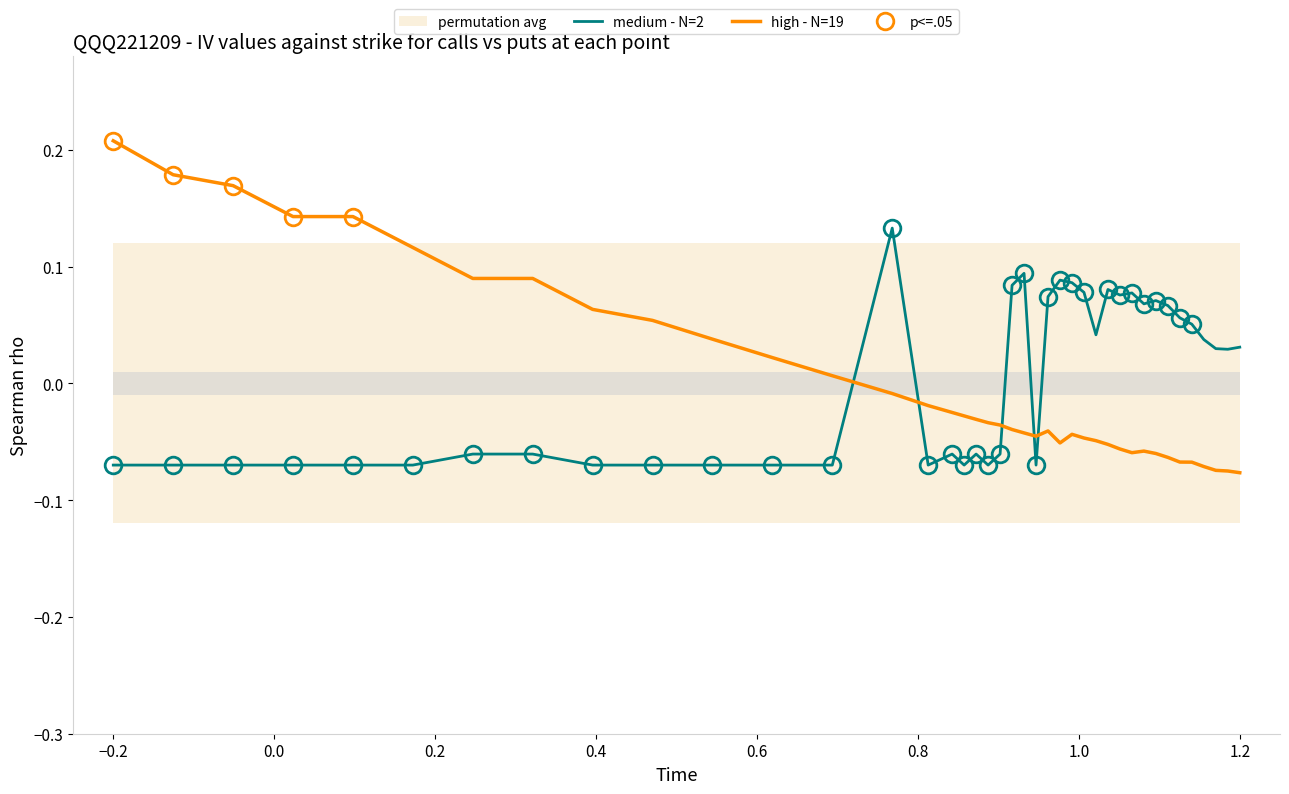

Reading right to left, what are all the values shown in this chart?

medium - N=2: 0.0	0.0	0.0	0.0	0.1	0.1	0.1	0.1	0.1	0.1	0.1	0.1	0.0	0.1	0.1	0.1	0.1	-0.1	0.1	0.1	-0.1	-0.1	-0.1	-0.1	-0.1	-0.1	0.1	-0.1	-0.1	-0.1	-0.1	-0.1	-0.1	-0.1	-0.1	-0.1	-0.1	-0.1	-0.1	-0.1
high - N=19: -0.1	-0.1	-0.1	-0.1	-0.1	-0.1	-0.1	-0.1	-0.1	-0.1	-0.1	-0.1	-0.0	-0.0	-0.0	-0.1	-0.0	-0.0	-0.0	-0.0	-0.0	-0.0	-0.0	-0.0	-0.0	-0.0	-0.0	0.0	0.0	0.0	0.1	0.1	0.1	0.1	0.1	0.1	0.1	0.2	0.2	0.2